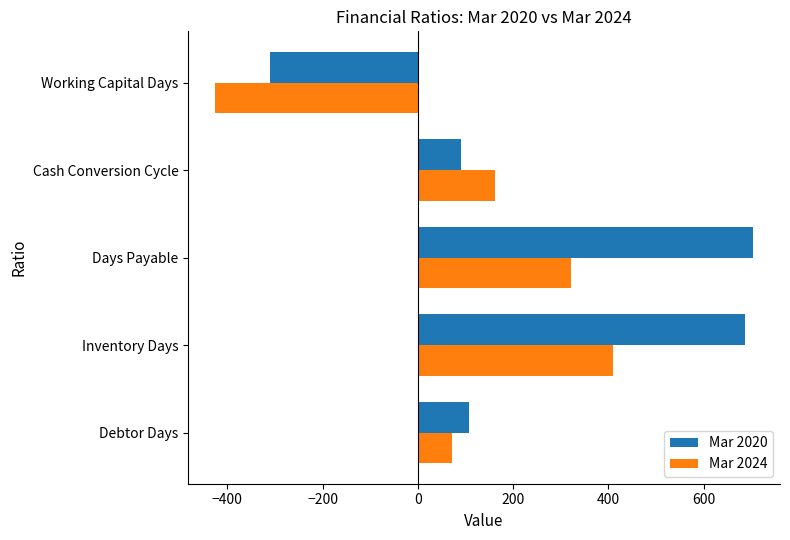

Rank the categories by Mar 2024 value from highest to lowest.

Inventory Days, Days Payable, Cash Conversion Cycle, Debtor Days, Working Capital Days